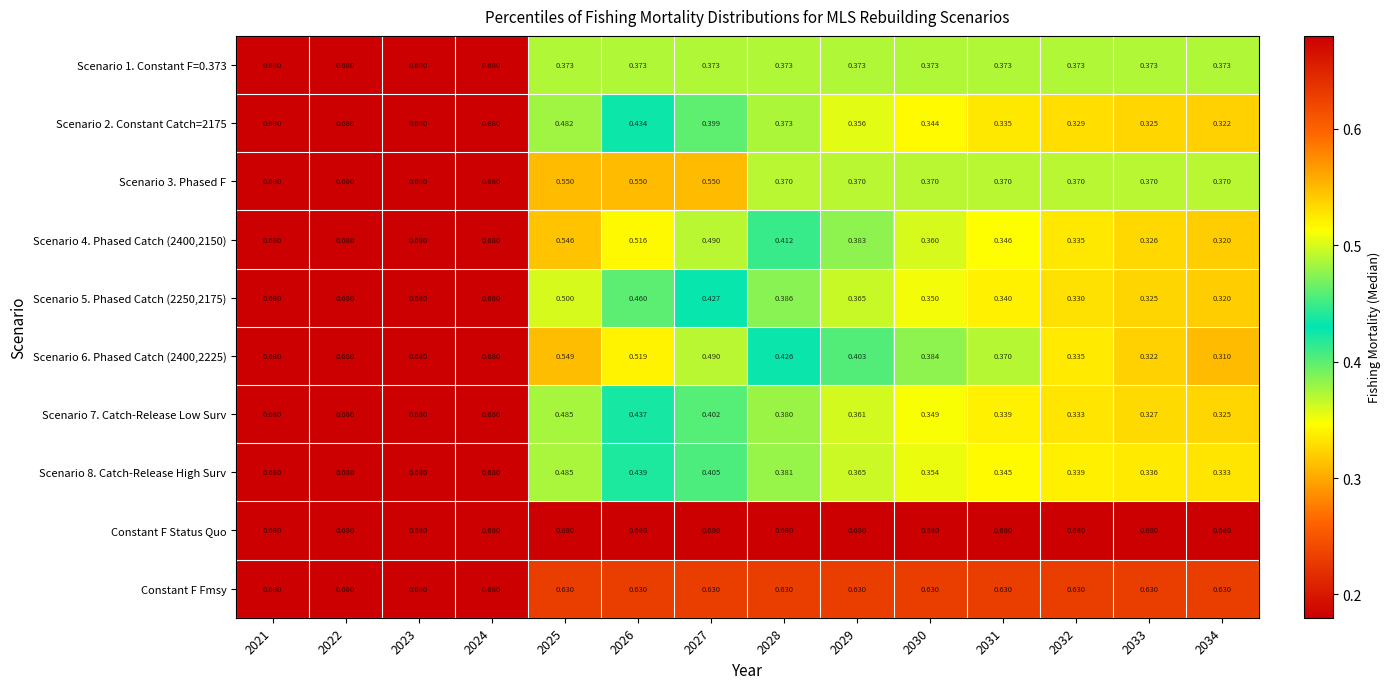

Which series has the largest range (max minus min)?

Scenario 6. Phased Catch (2400,2225)